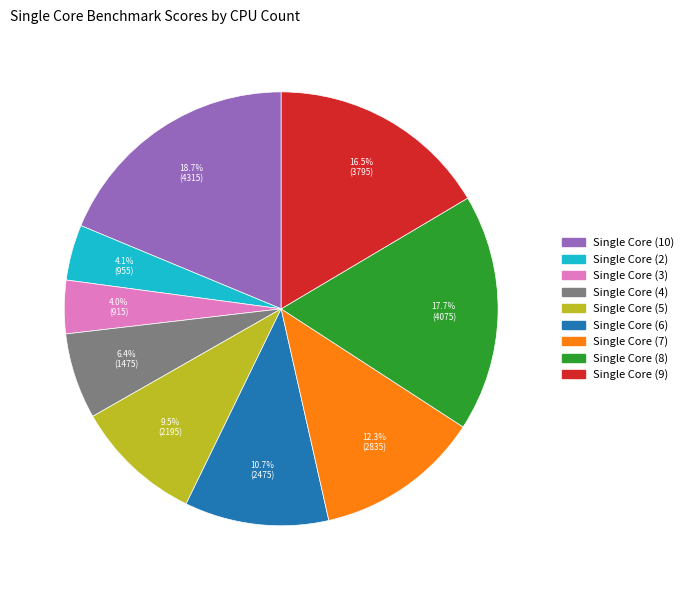

Is there any slice that represents more than half of the pie?

No